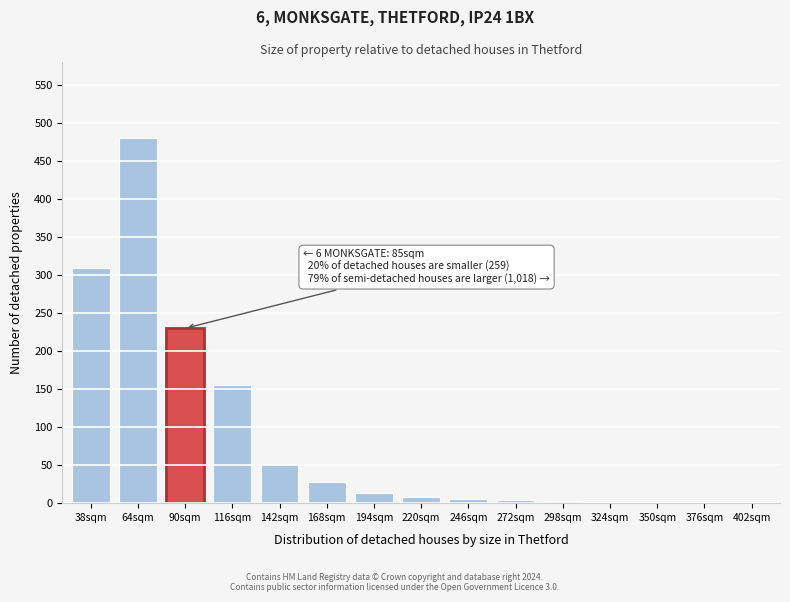

What is the sum of all values?

1295